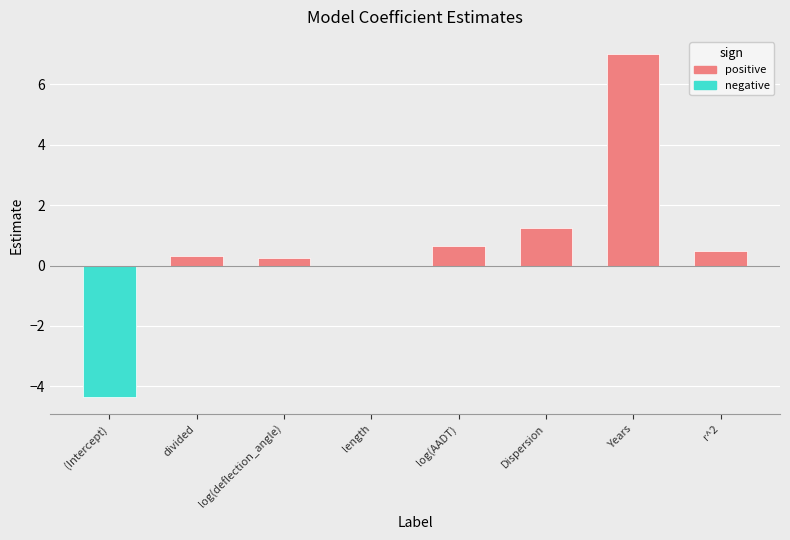

Reading left to right, transcribe all the data shown in this chart.

-4.3	0.3	0.2	0.0	0.6	1.2	7.0	0.5